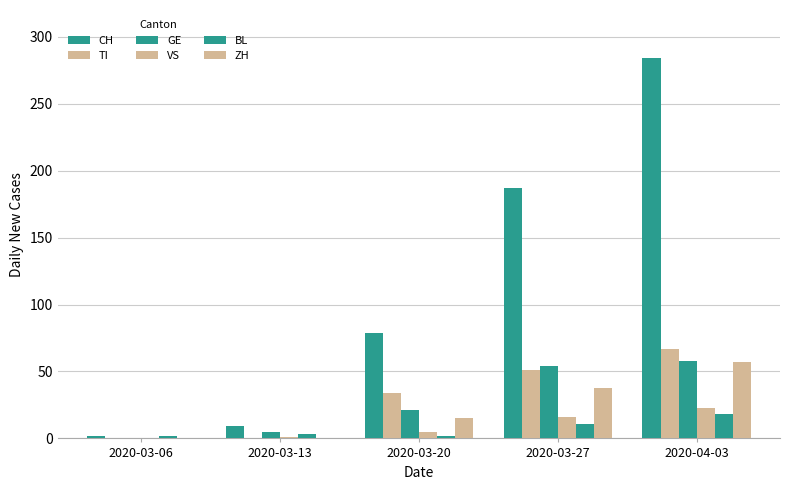

What is the total value across all series at 2020-04-03?

507